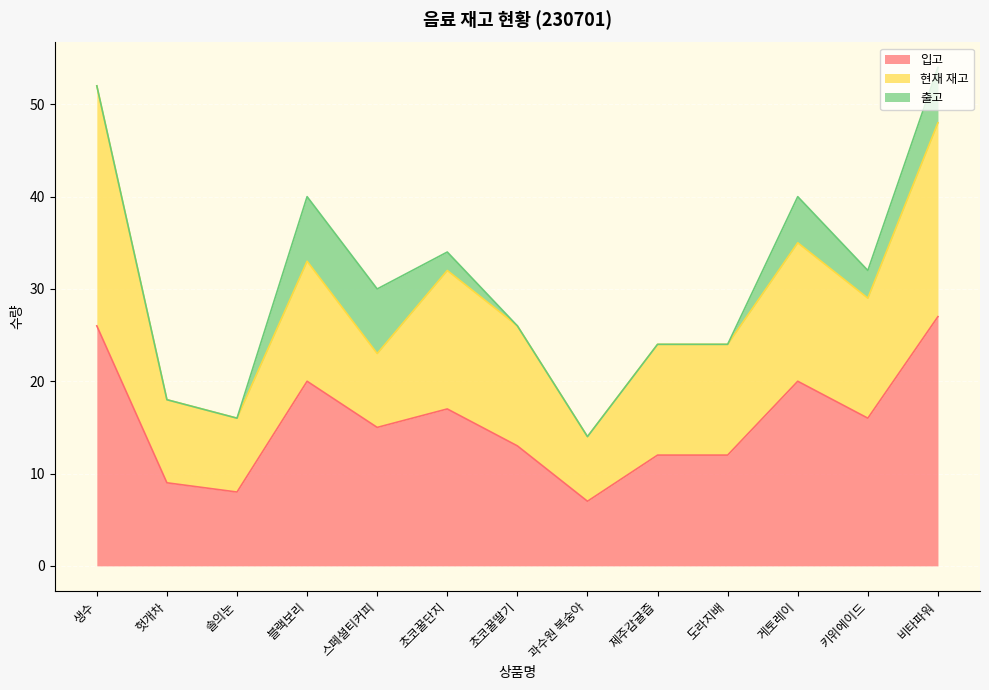

Reading left to right, what are all the values shown in this chart?

입고: 26	9	8	20	15	17	13	7	12	12	20	16	27
현재 재고: 26	9	8	13	8	15	13	7	12	12	15	13	21
출고: 0	0	0	7	7	2	0	0	0	0	5	3	6